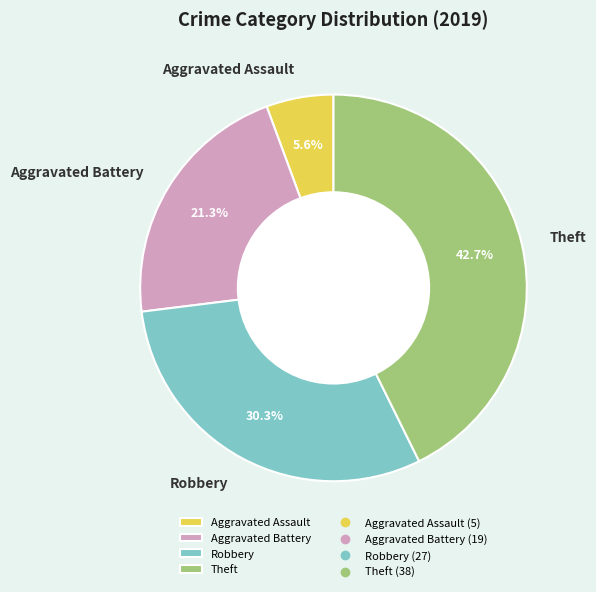

What portion of the pie excludes Theft?

57.3%